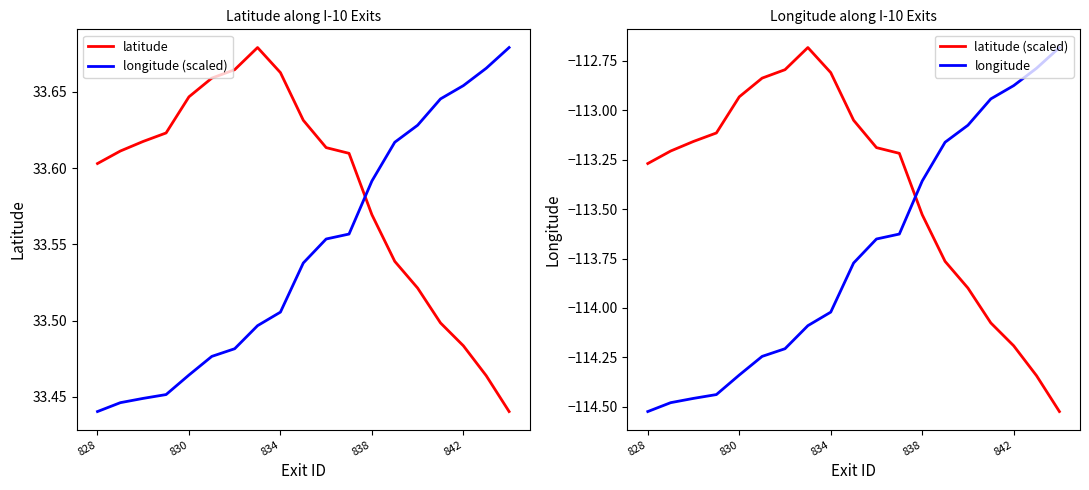

Where is latitude (scaled) nearest to the value -113?

9